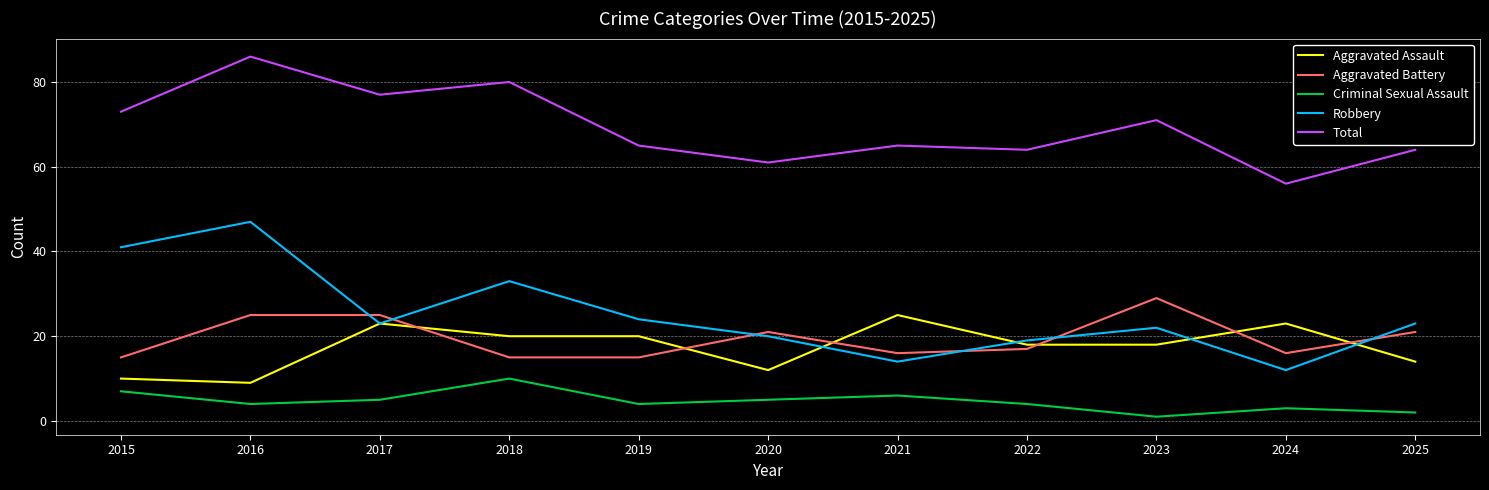

True or false: Criminal Sexual Assault and Total cross at least once.

False